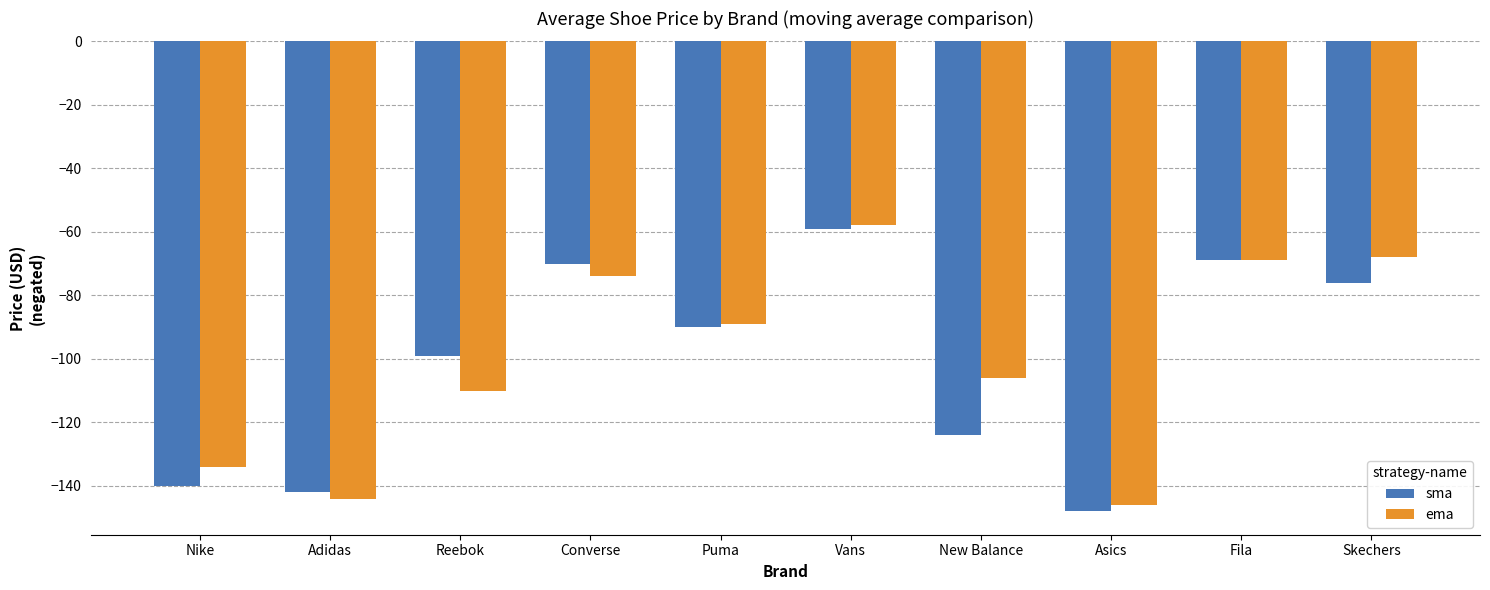

At which category is the sum across all series the highest?

Vans